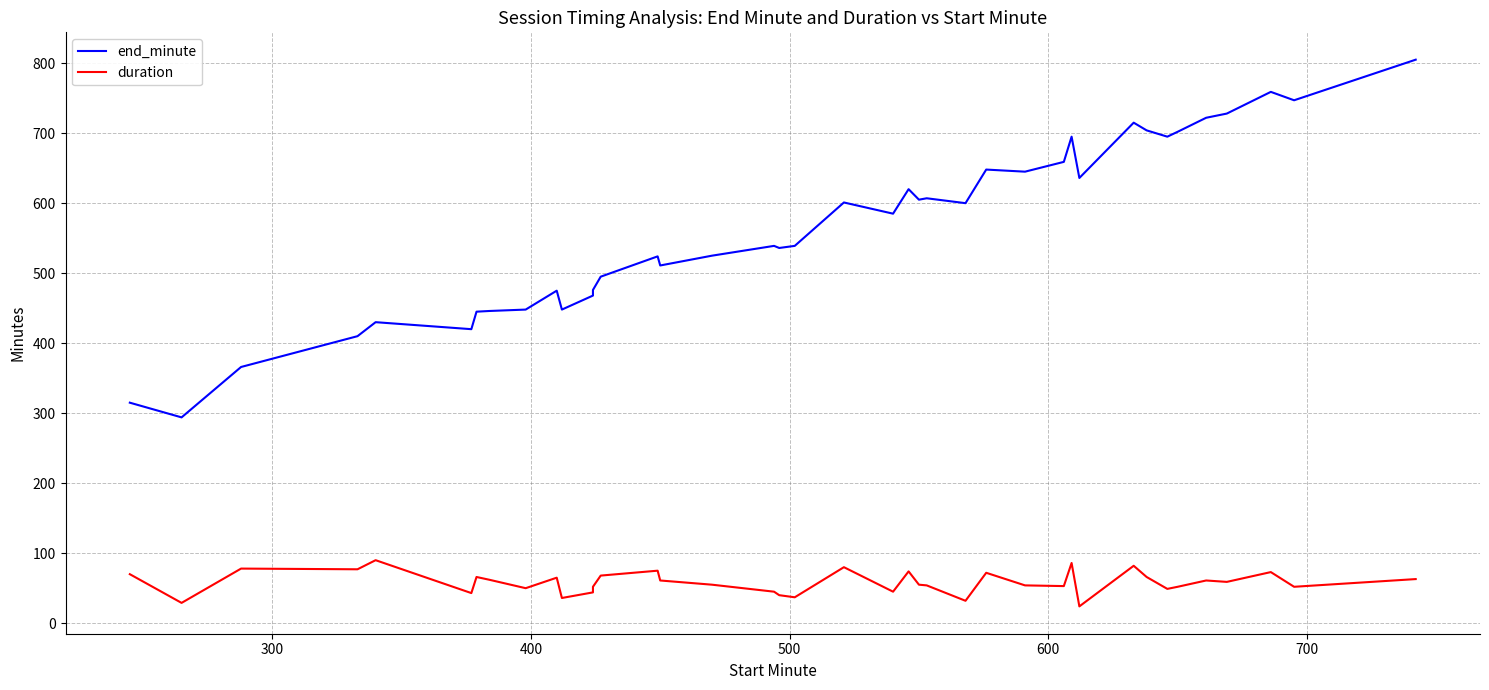

The end_minute series shows 284 at 25. True or false?

False